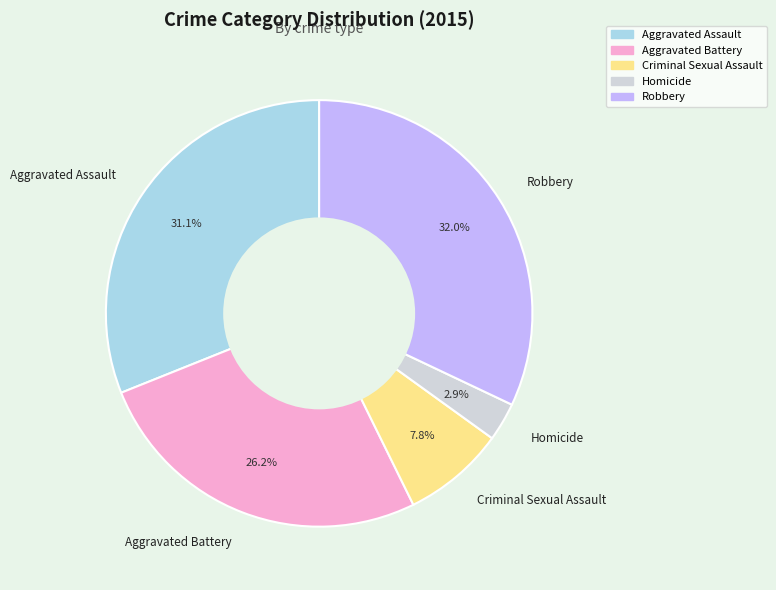

What is the largest slice in the pie chart?

Robbery